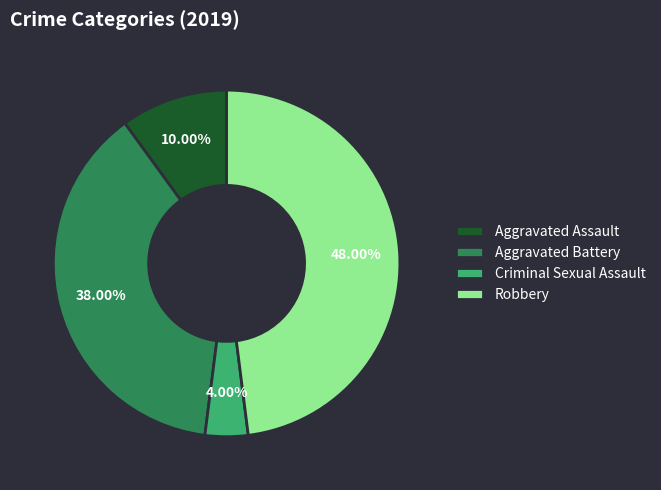

Is there any slice that represents more than half of the pie?

No